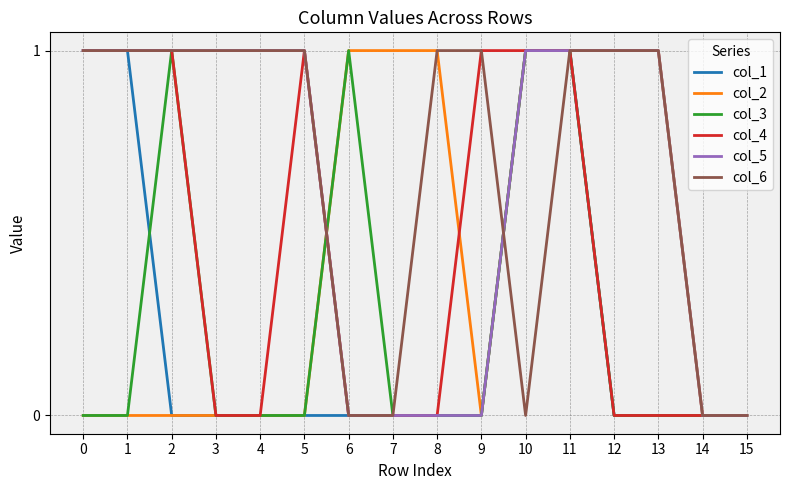

What is the total value across all series at 11?

6